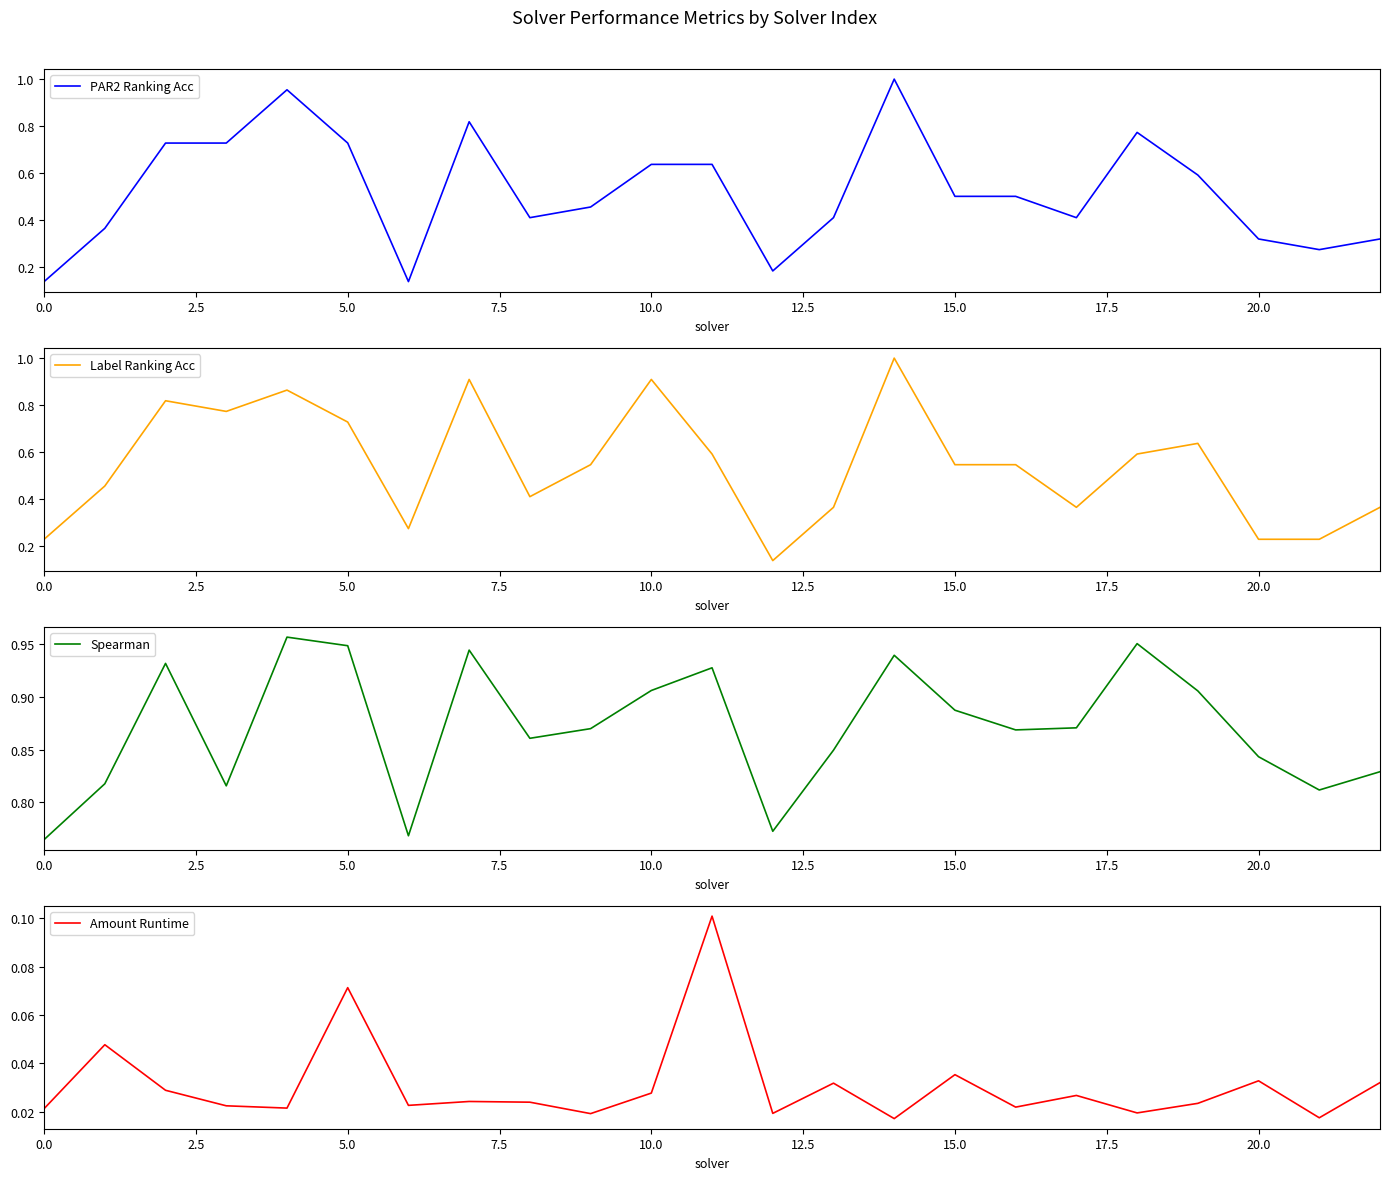

True or false: Spearman has a value of 0.8 at 13.

True